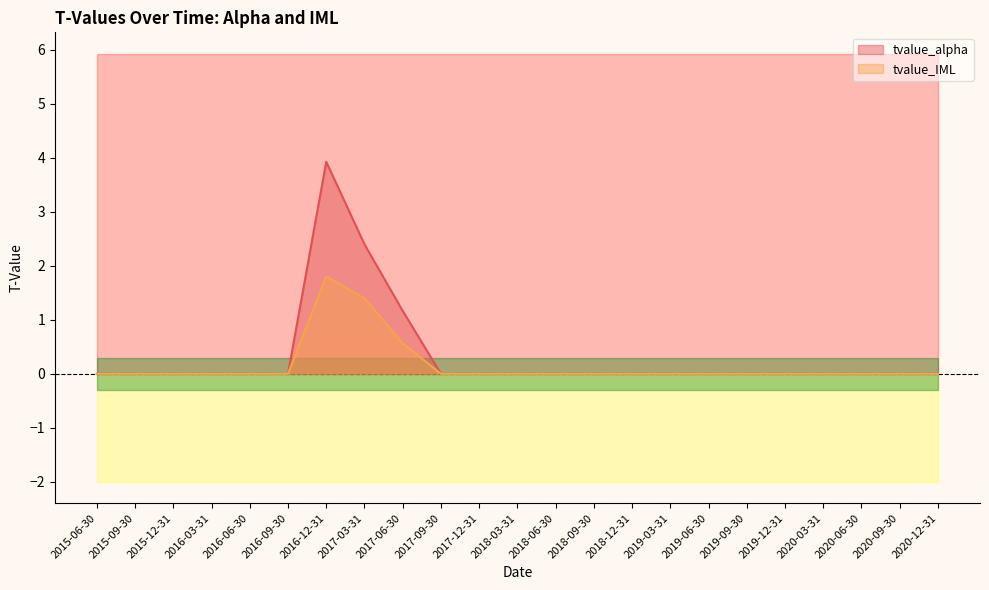

At which label is tvalue_IML closest to 0?

2015-06-30